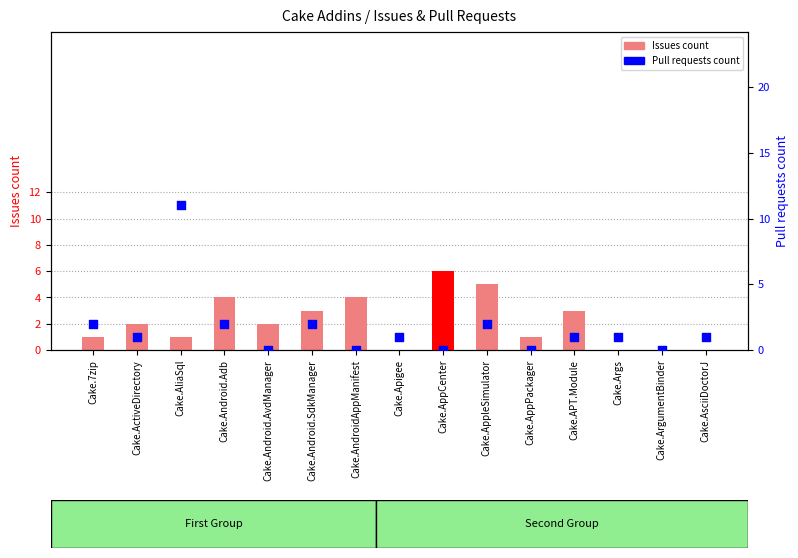

Which series reaches the maximum Y coordinate?

Pull requests count